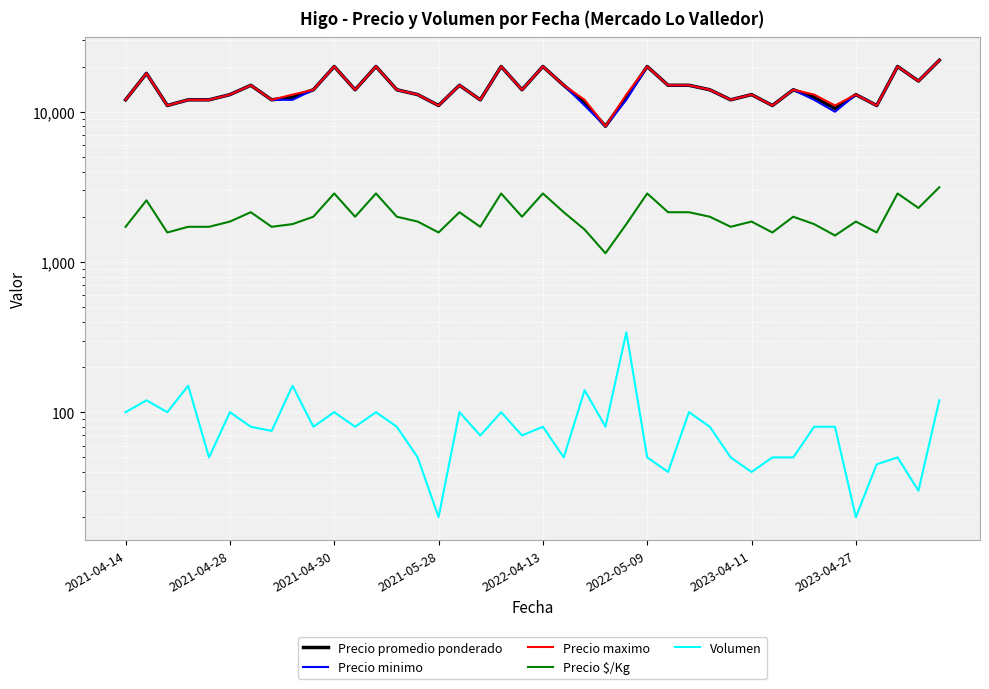

At how many categories does at least one series exceed 10789?

39